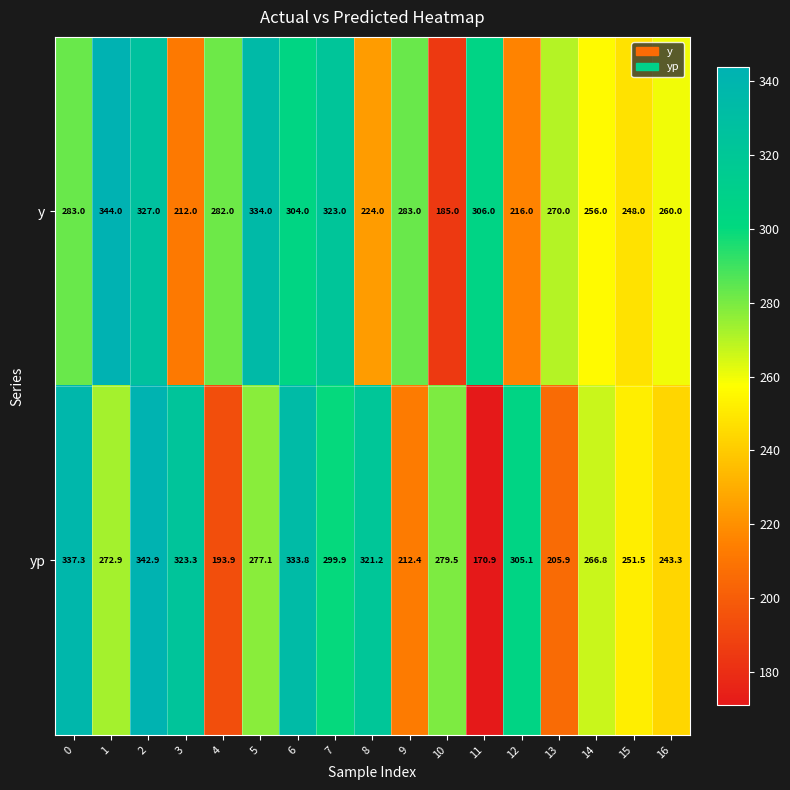

What is the difference between the highest and lowest values at 15?

3.5